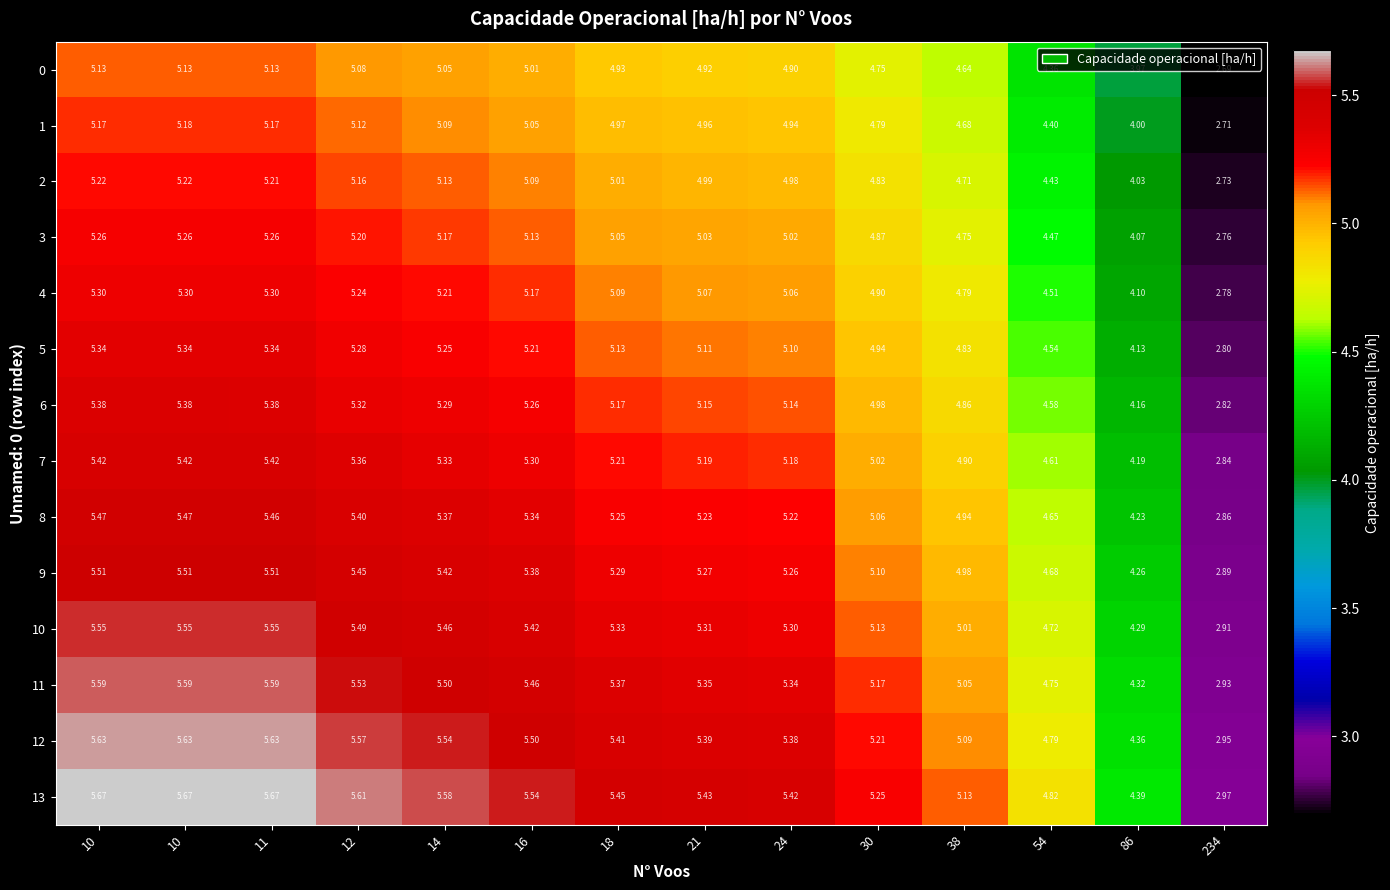

How many categories are shown in the chart?

14